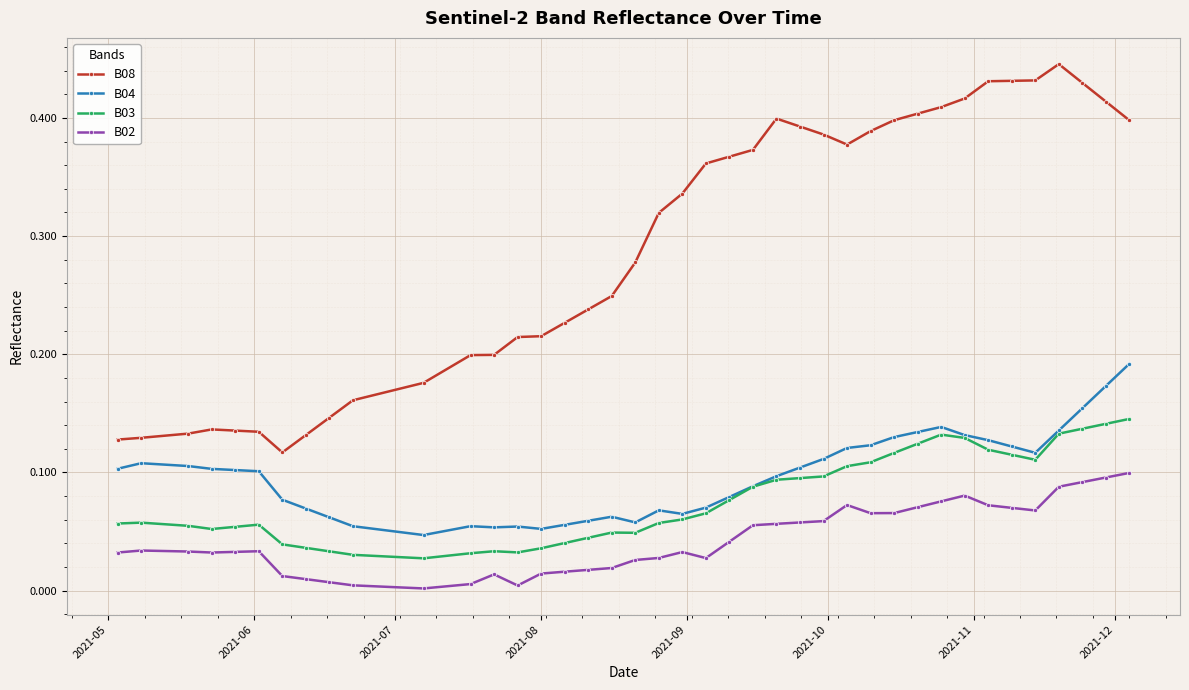

In B04, how many points are higher than both neighbors (excluding endpoints)?

6